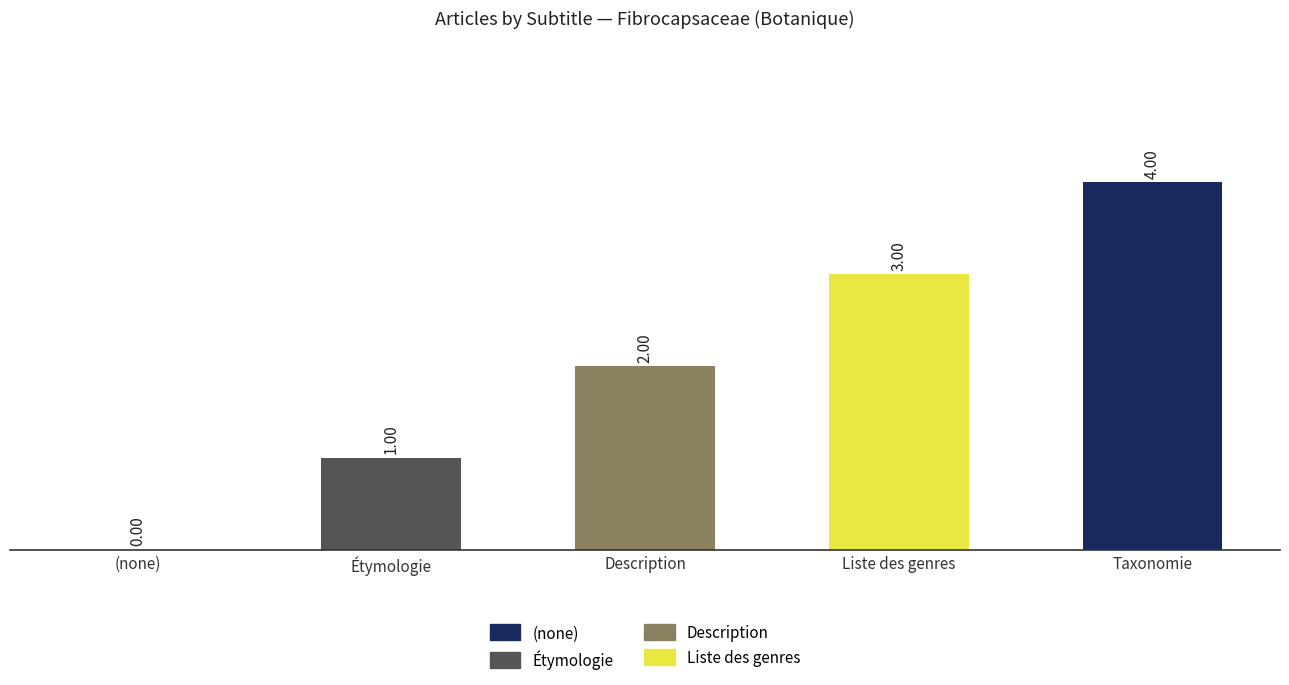

Is it true that the value at (none) is -2?

False